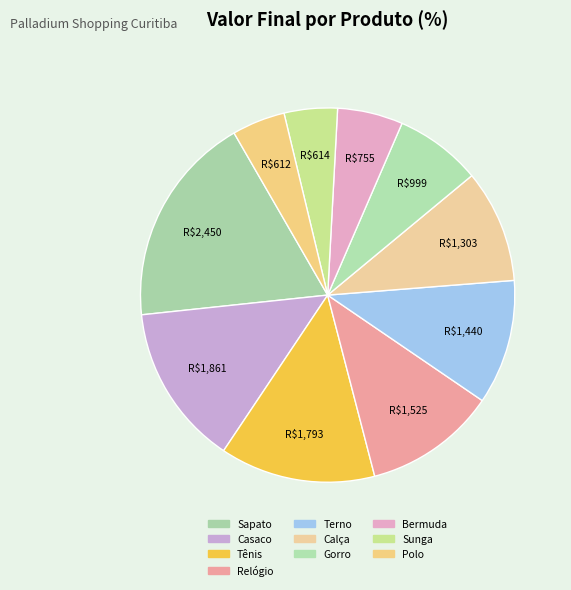

Which category has the biggest portion of the pie?

Sapato